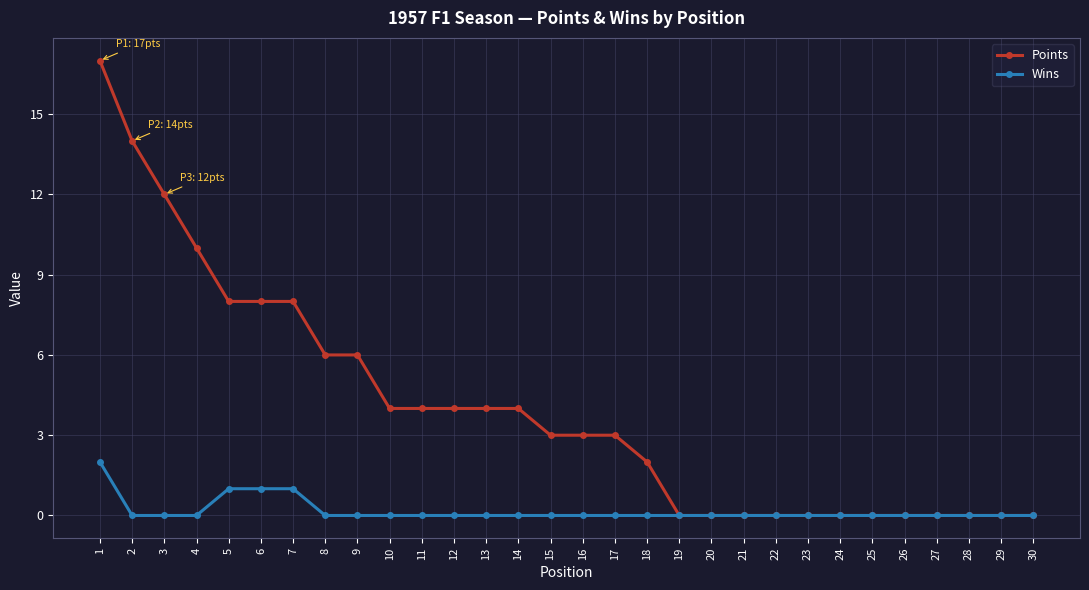

Does the chart have visible grid lines?

Yes